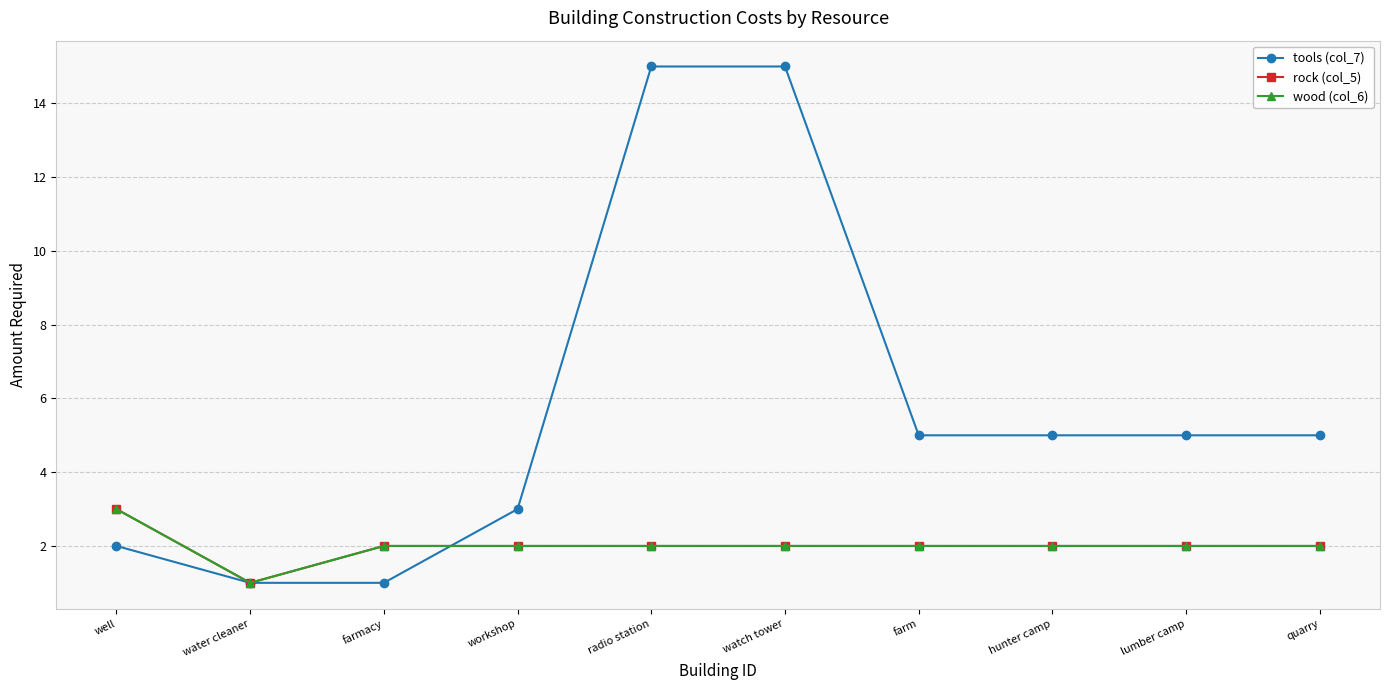

Reading left to right, transcribe all the data shown in this chart.

tools (col_7): well=2	water cleaner=1	farmacy=1	workshop=3	radio station=15	watch tower=15	farm=5	hunter camp=5	lumber camp=5	quarry=5
rock (col_5): well=3	water cleaner=1	farmacy=2	workshop=2	radio station=2	watch tower=2	farm=2	hunter camp=2	lumber camp=2	quarry=2
wood (col_6): well=3	water cleaner=1	farmacy=2	workshop=2	radio station=2	watch tower=2	farm=2	hunter camp=2	lumber camp=2	quarry=2